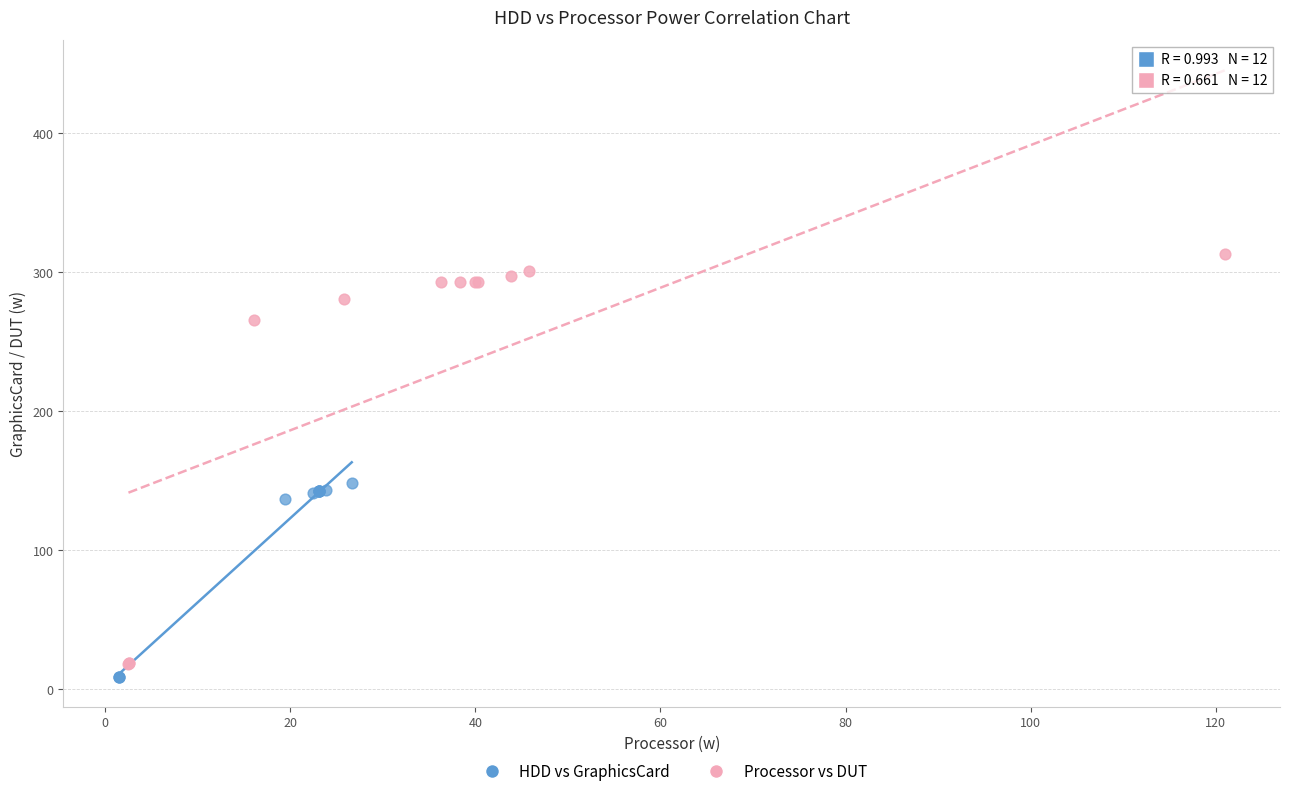

Which series contains the highest Y value?

Processor vs DUT